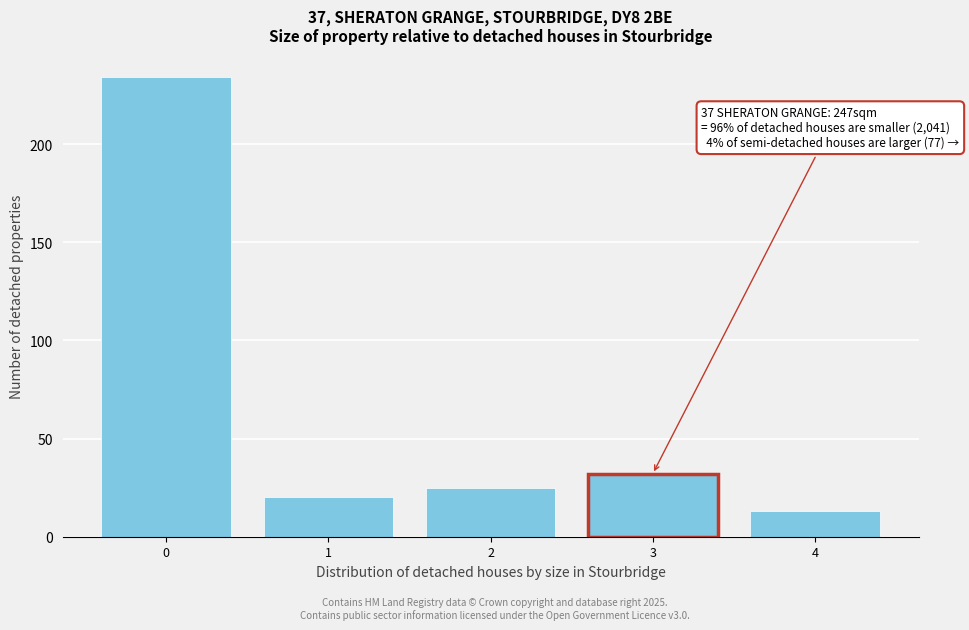

Reading right to left, what are all the values shown in this chart?

13	32	25	20	234